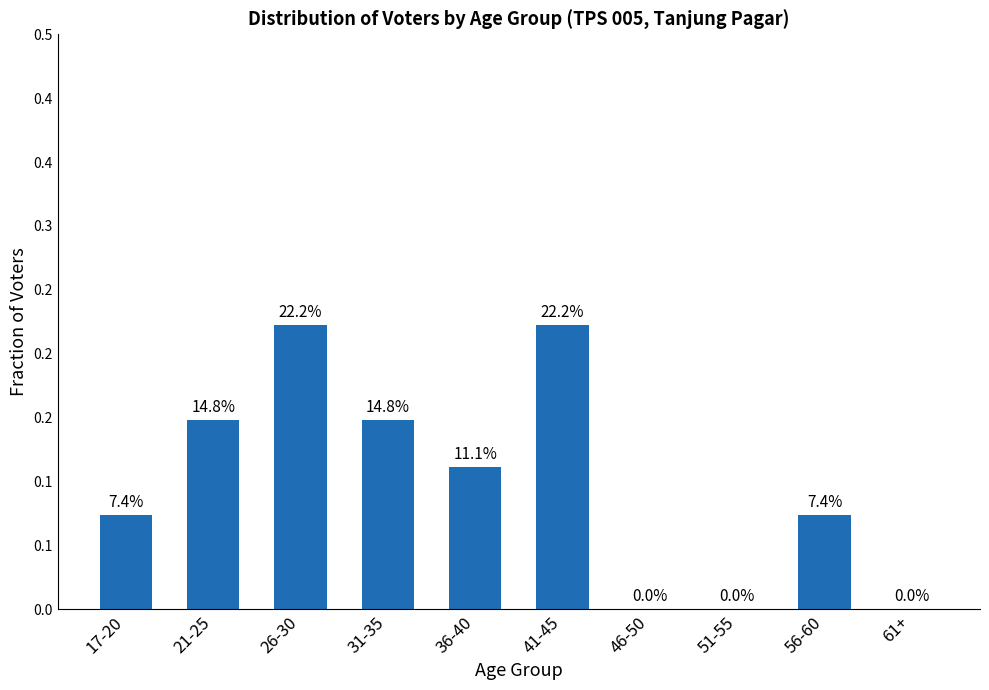

What is the change in value from 41-45 to 56-60?

-0.1